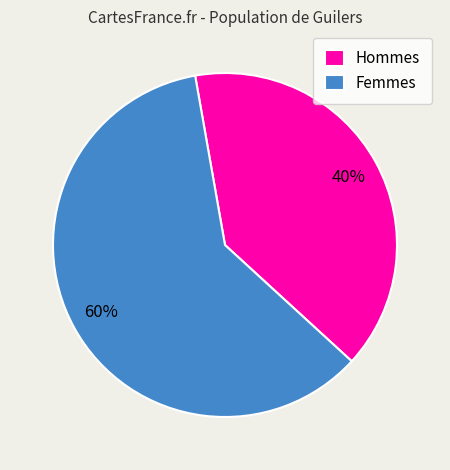

Which slice is the largest?

Femmes